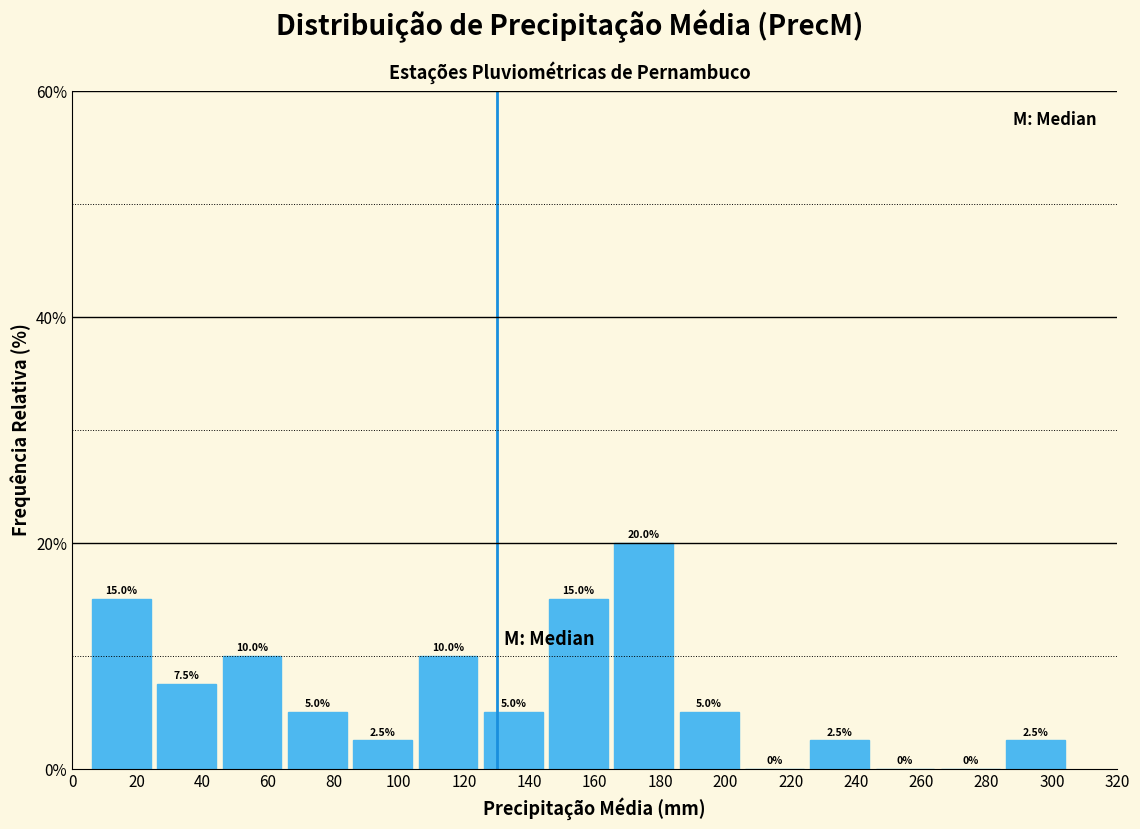

How tall is the bar that spans 6 to 26 on the x-axis? The bar edges are not printed on the chart, so give them approximately, as read against the axis.

15.0